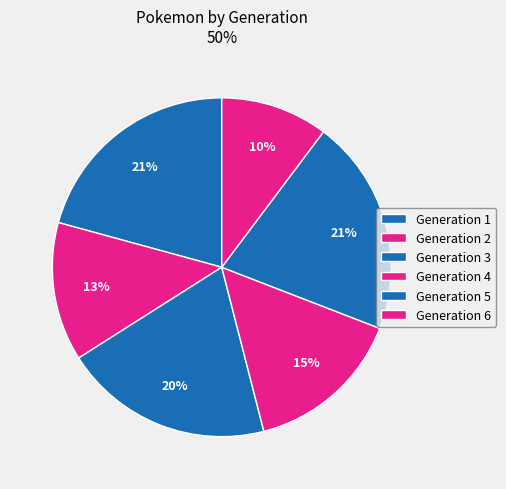

Between Generation 2 and Generation 4, which is larger?

Generation 4